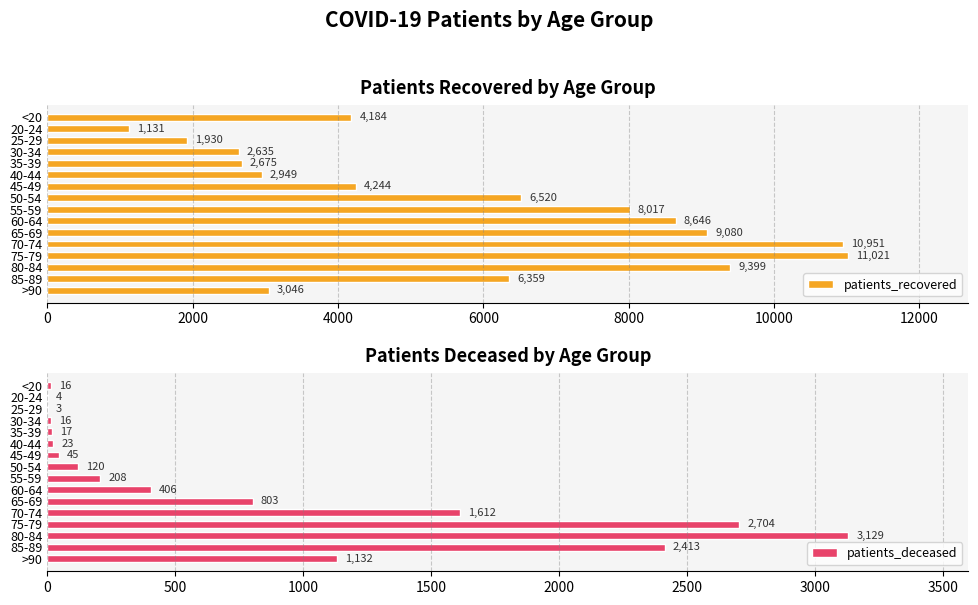

Reading left to right, extract all data points from this chart.

patients_recovered: 4184	1131	1930	2635	2675	2949	4244	6520	8017	8646	9080	10951	11021	9399	6359	3046
patients_deceased: 16	4	3	16	17	23	45	120	208	406	803	1612	2704	3129	2413	1132